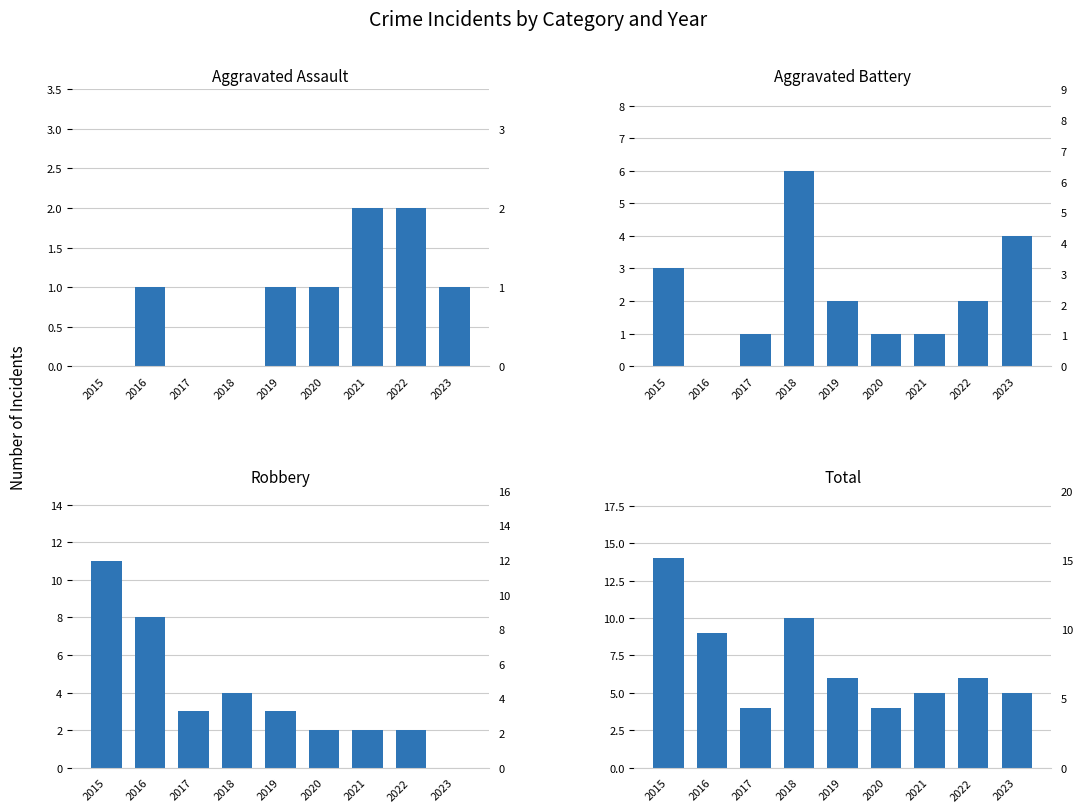

Rank the series at 2022 from lowest to highest value.

Aggravated Assault, Aggravated Battery, Robbery, Total